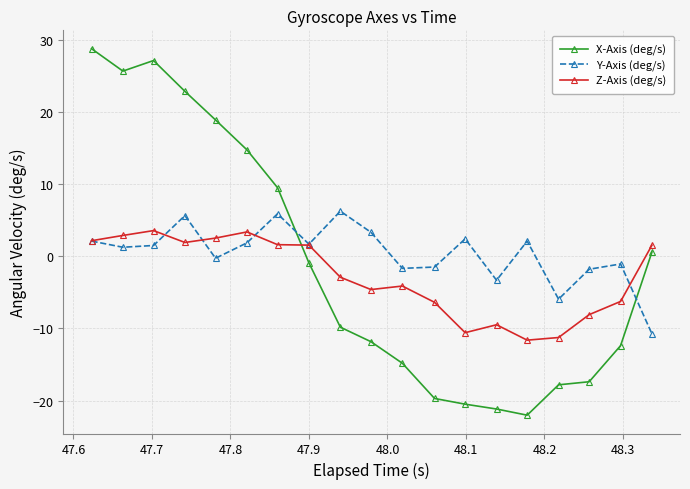

Which series has the largest total across all categories?

Y-Axis (deg/s)